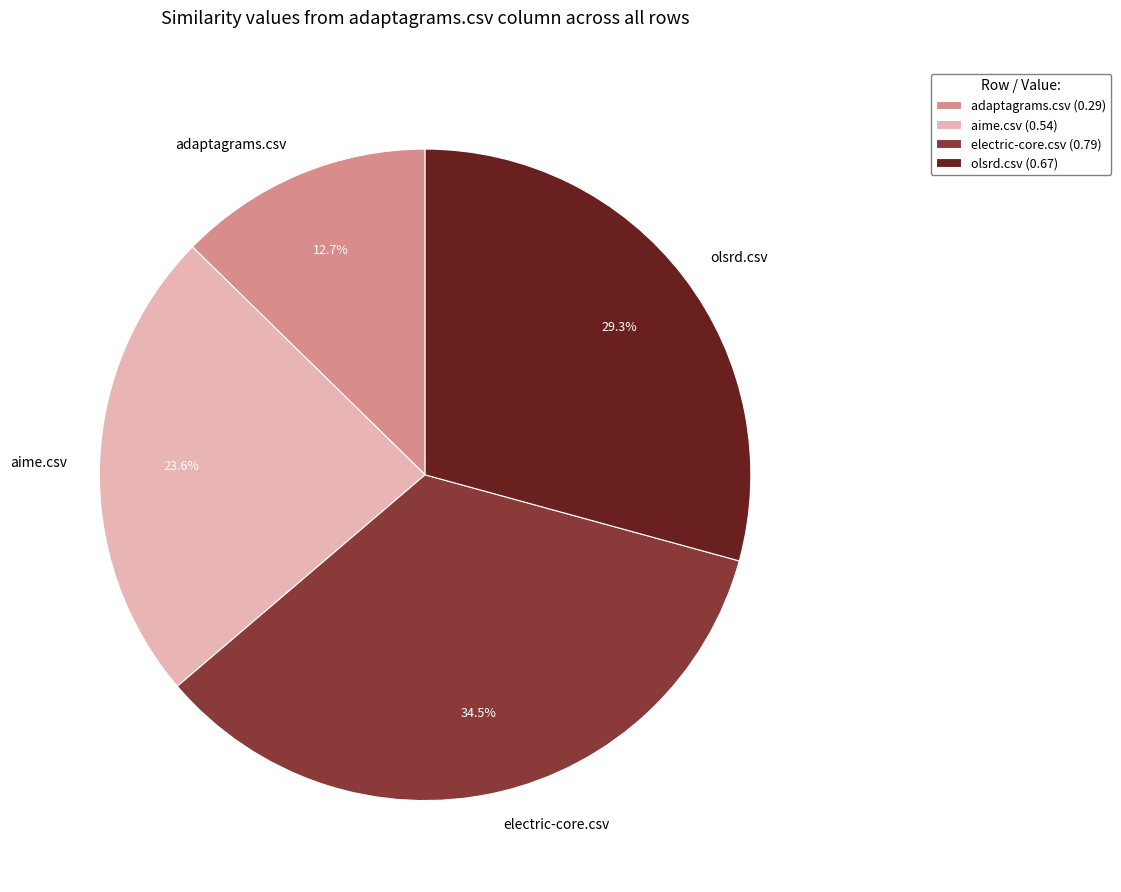

To the nearest percent, what portion does aime.csv represent?

24%